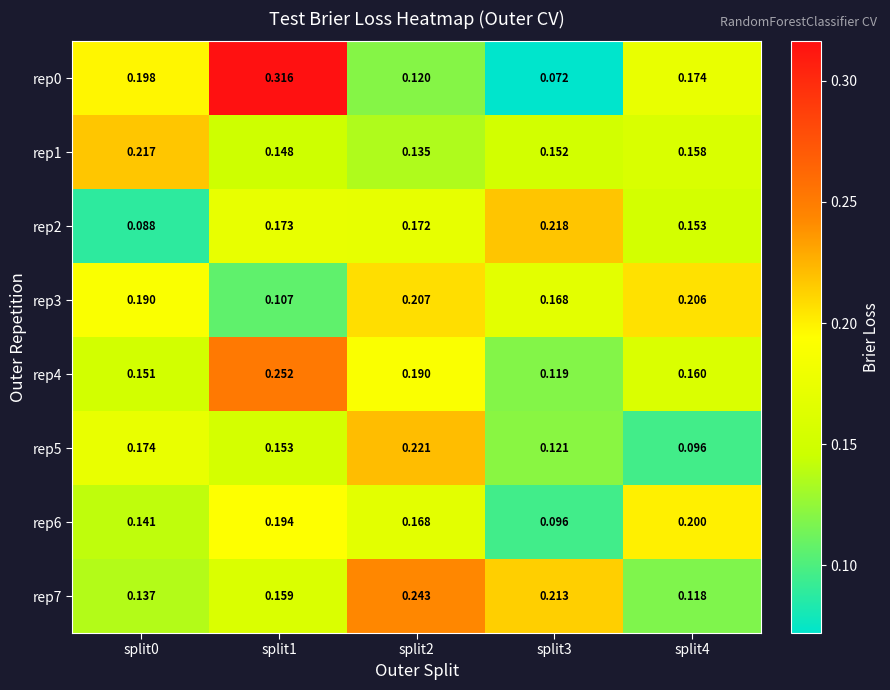

Is the value of rep1 at split2 greater than the value of rep7 at split0?

No